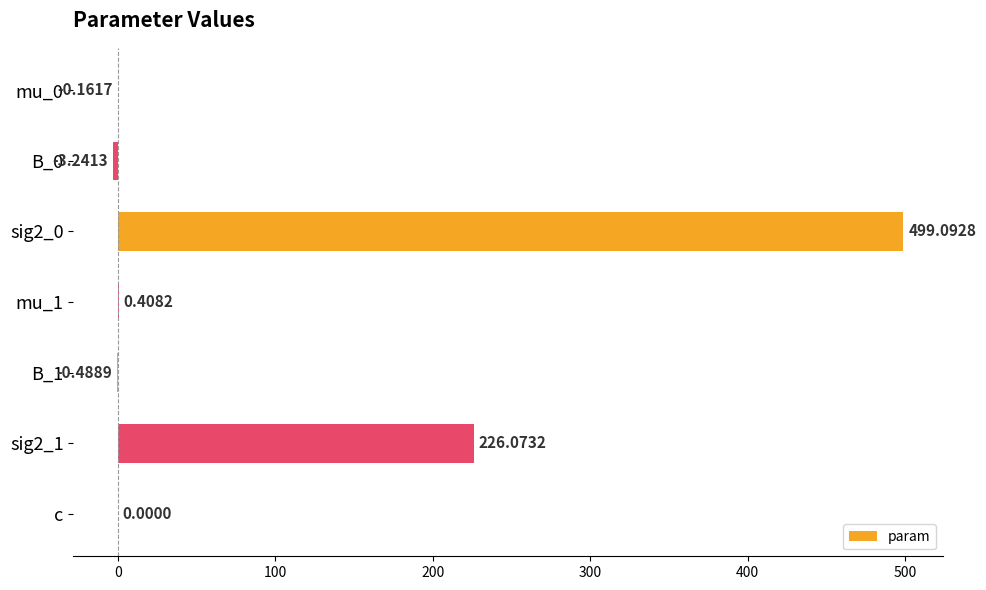

How many categories are shown in the chart?

7